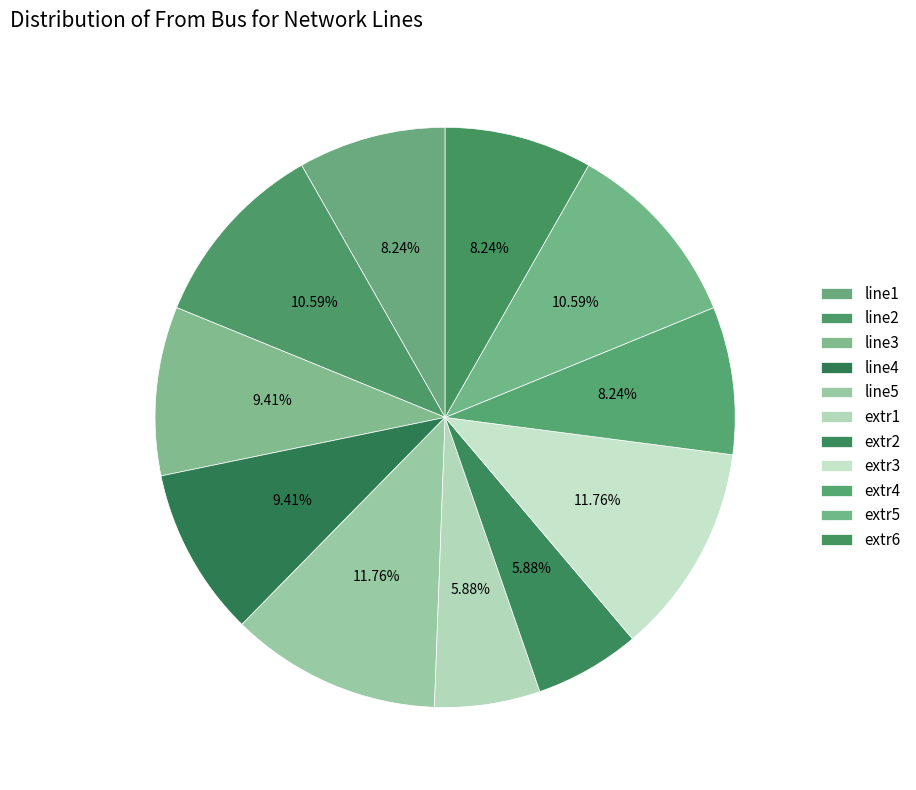

What is the ratio of the value at line3 to the value at extr2?

1.6